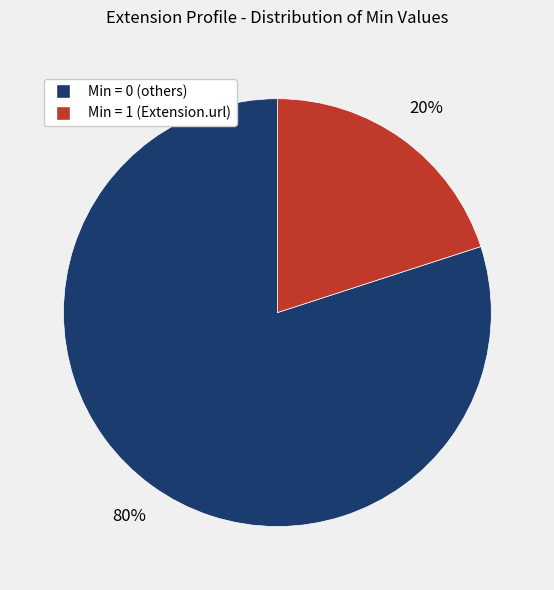

How many segments does this pie chart have?

2